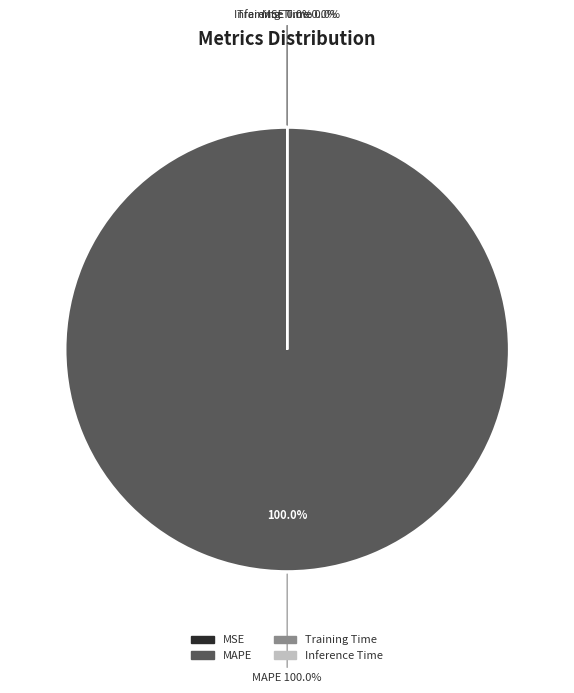

Rank the categories by value from highest to lowest.

MAPE, Training Time, Inference Time, MSE